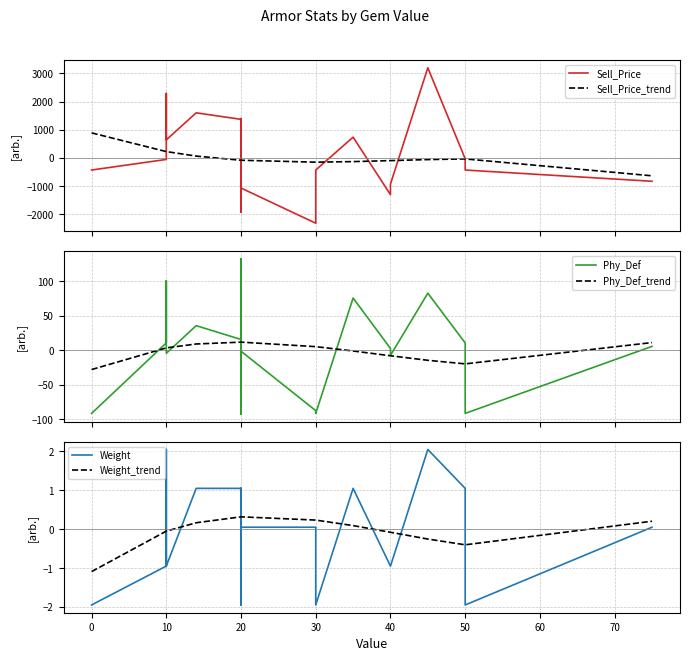

How many data points does each series have?

20